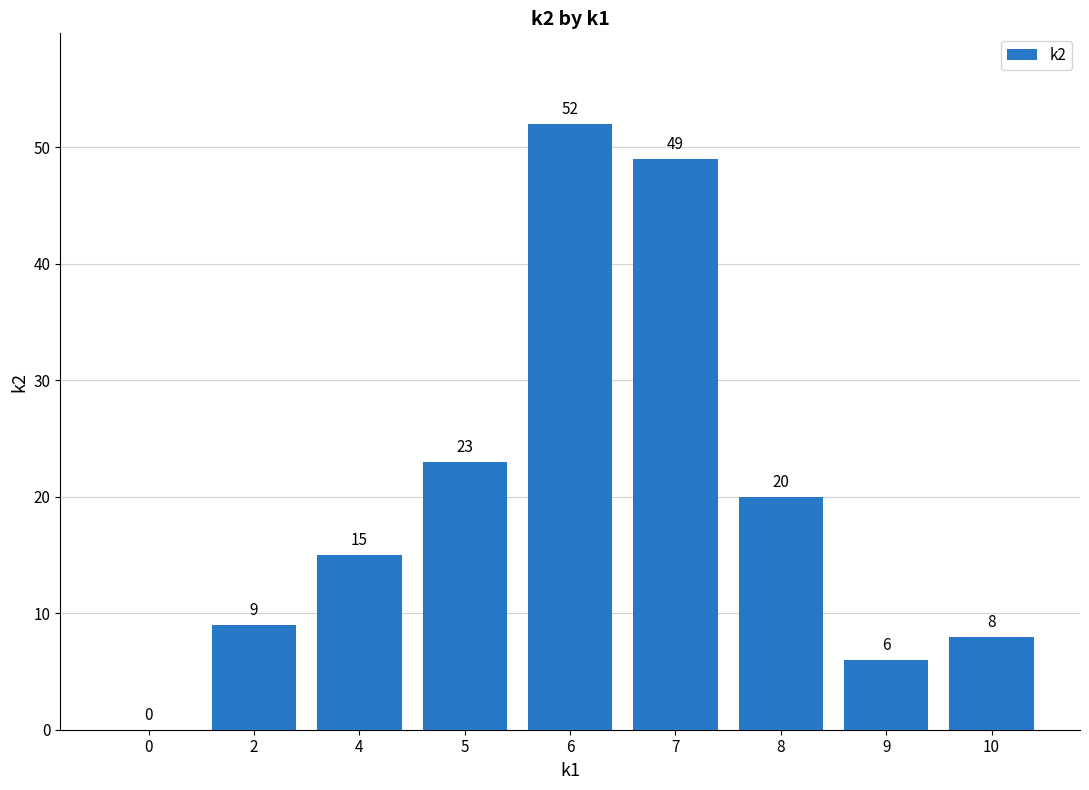

What is the maximum value shown in the chart?

52